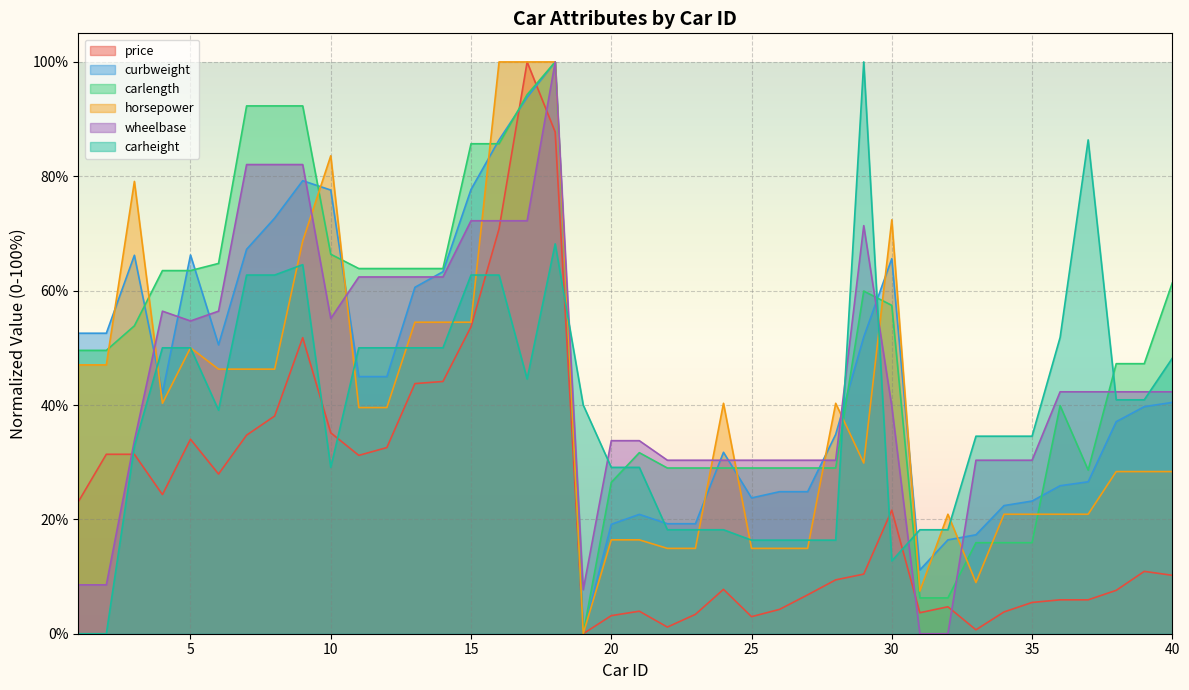

What is the average value of the horsepower series?

39.8